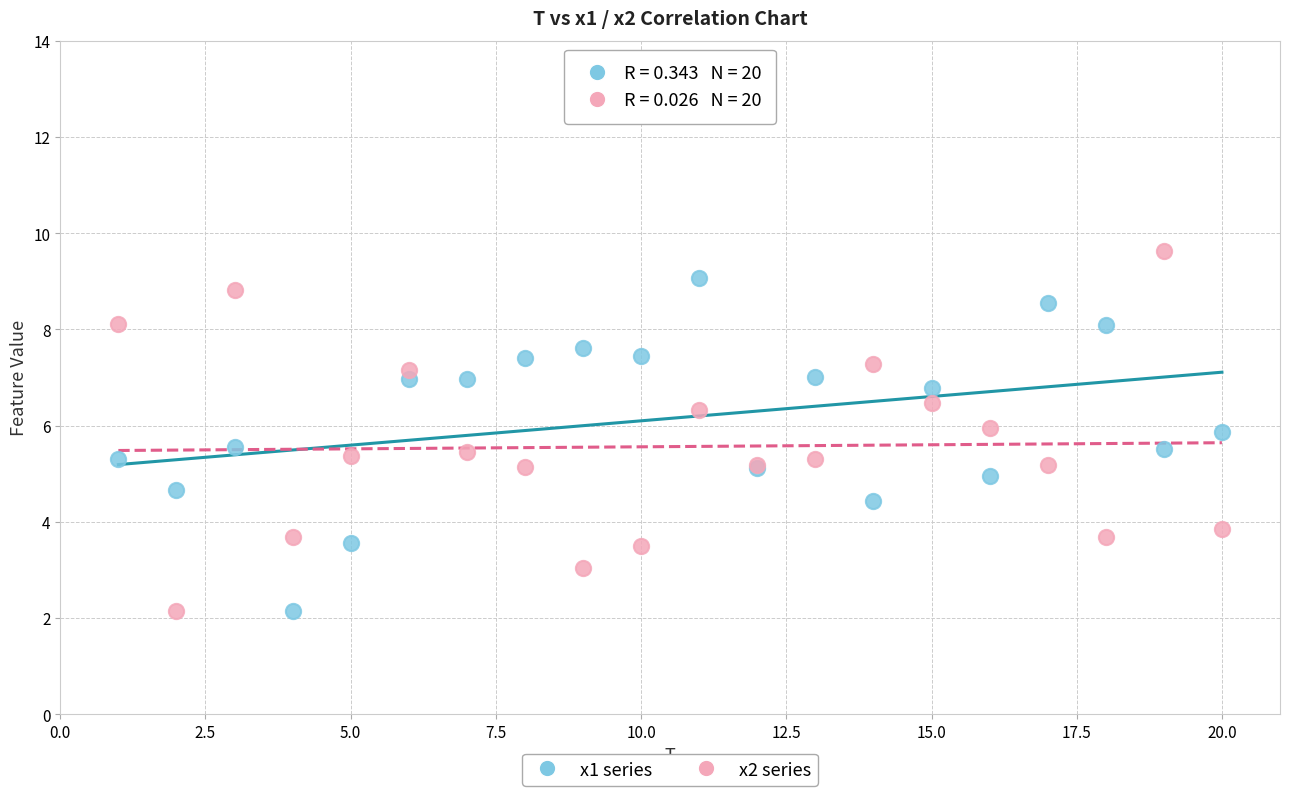

What is the X range (max minus min) for the scatter plot?

19.0